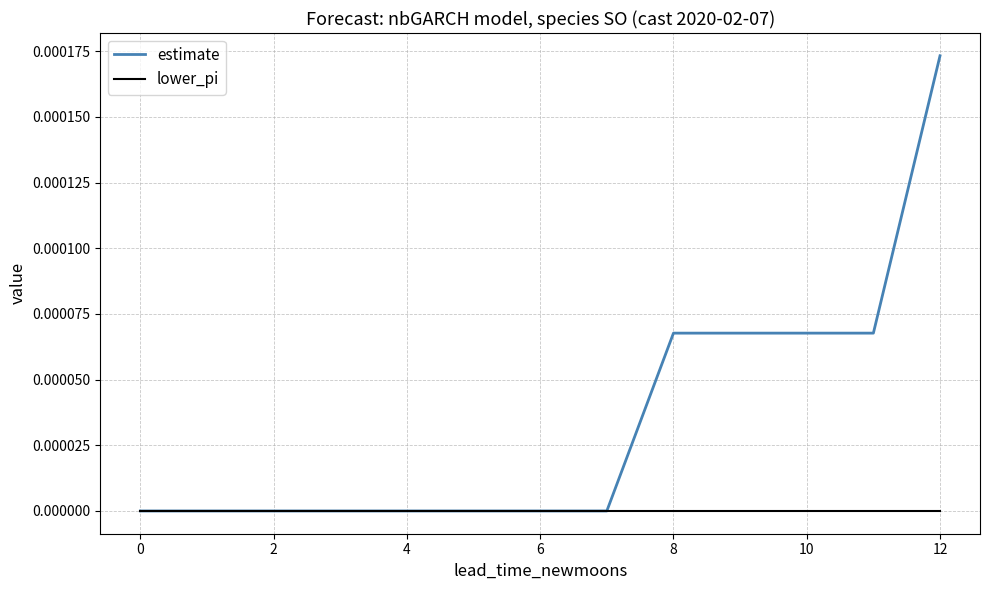

Which series has the largest total across all categories?

estimate